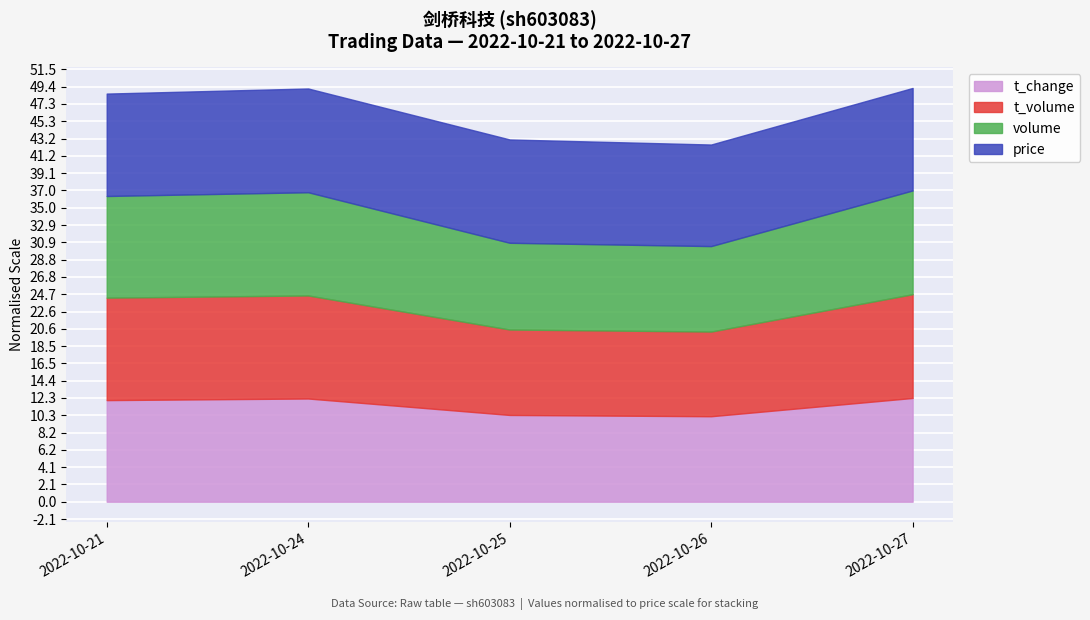

How many values in the t_volume series exceed 29645?

2